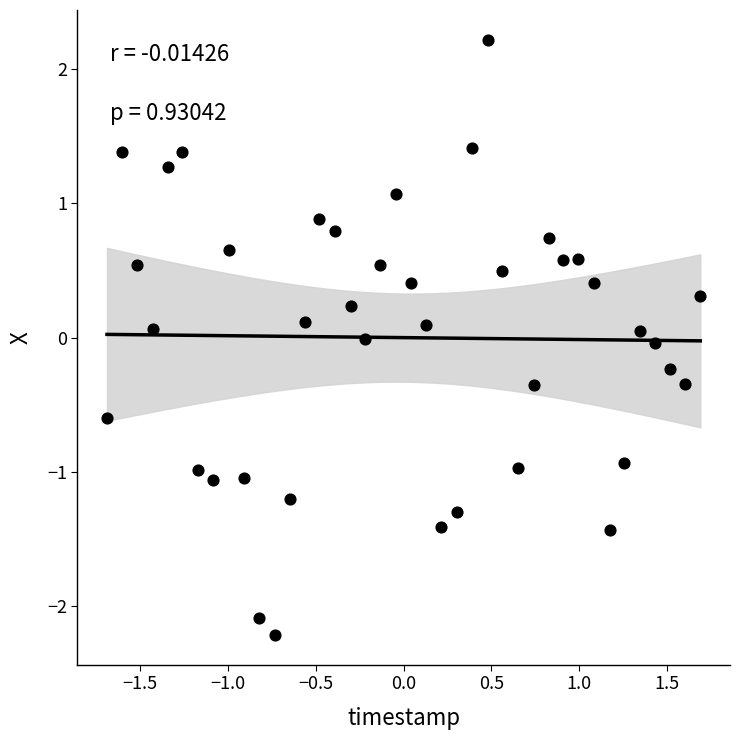

What is the range of X values (max minus min)?

3.4